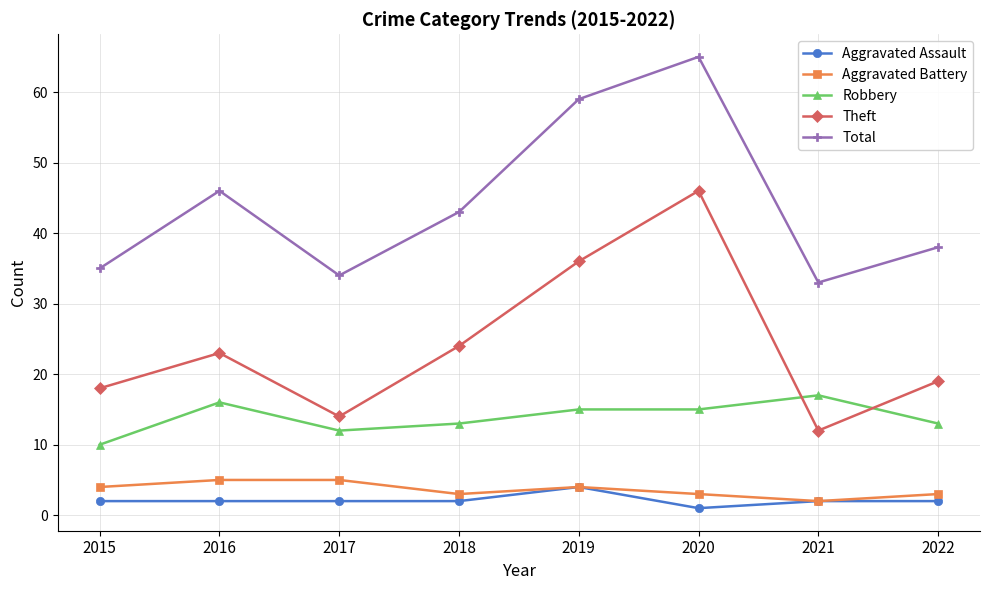

What are all the series names shown in the legend?

Aggravated Assault, Aggravated Battery, Robbery, Theft, Total